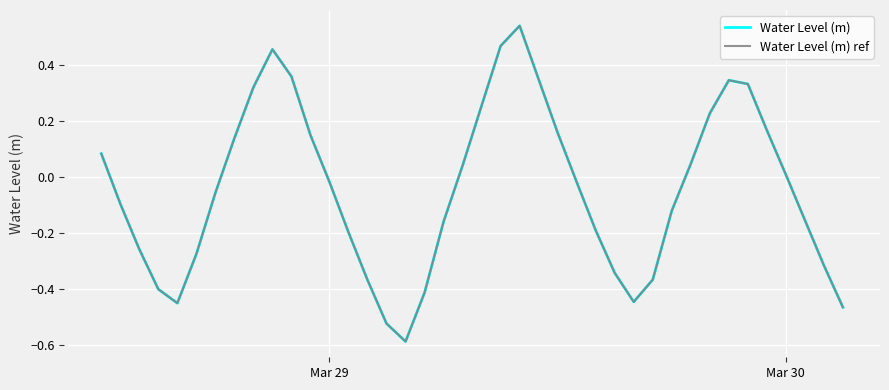

Which series has the widest spread of values?

Water Level (m)